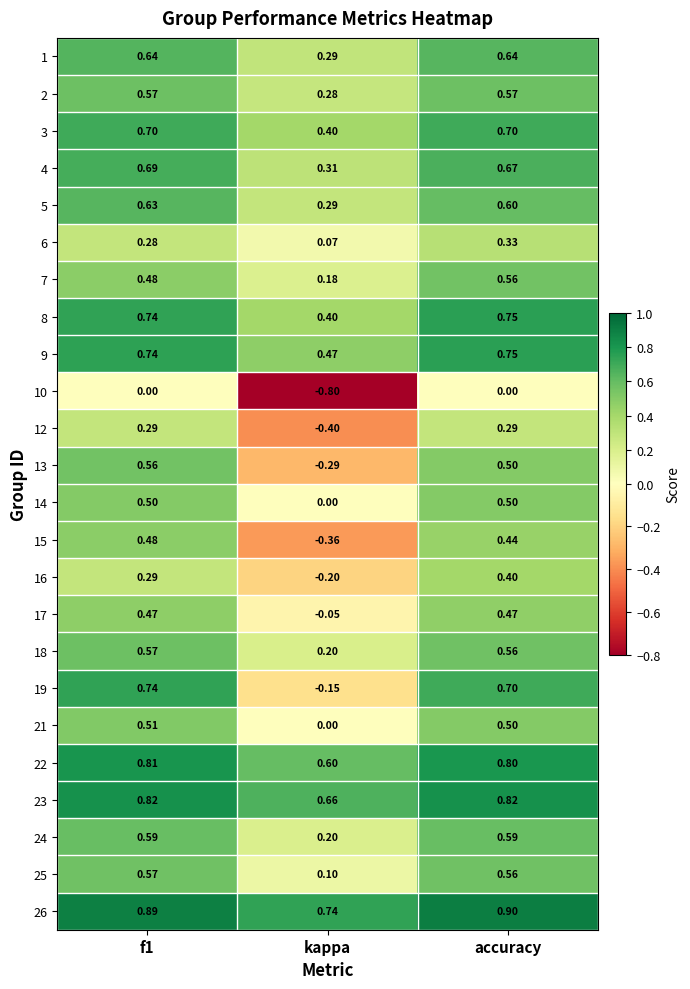

Is the value of 10 at accuracy greater than the value of 8 at accuracy?

No